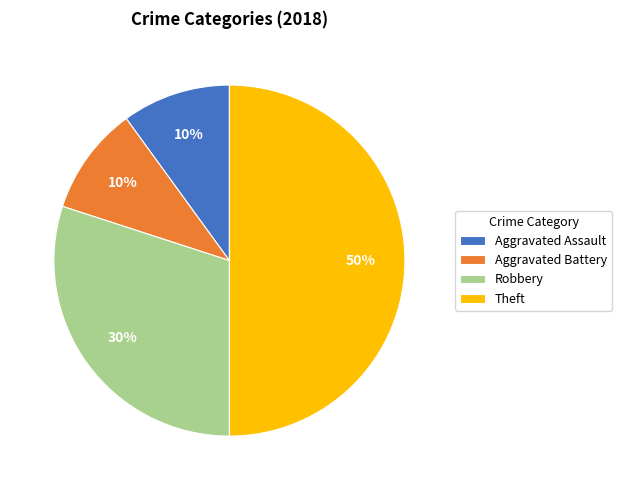

To the nearest percent, what portion does Robbery represent?

30%